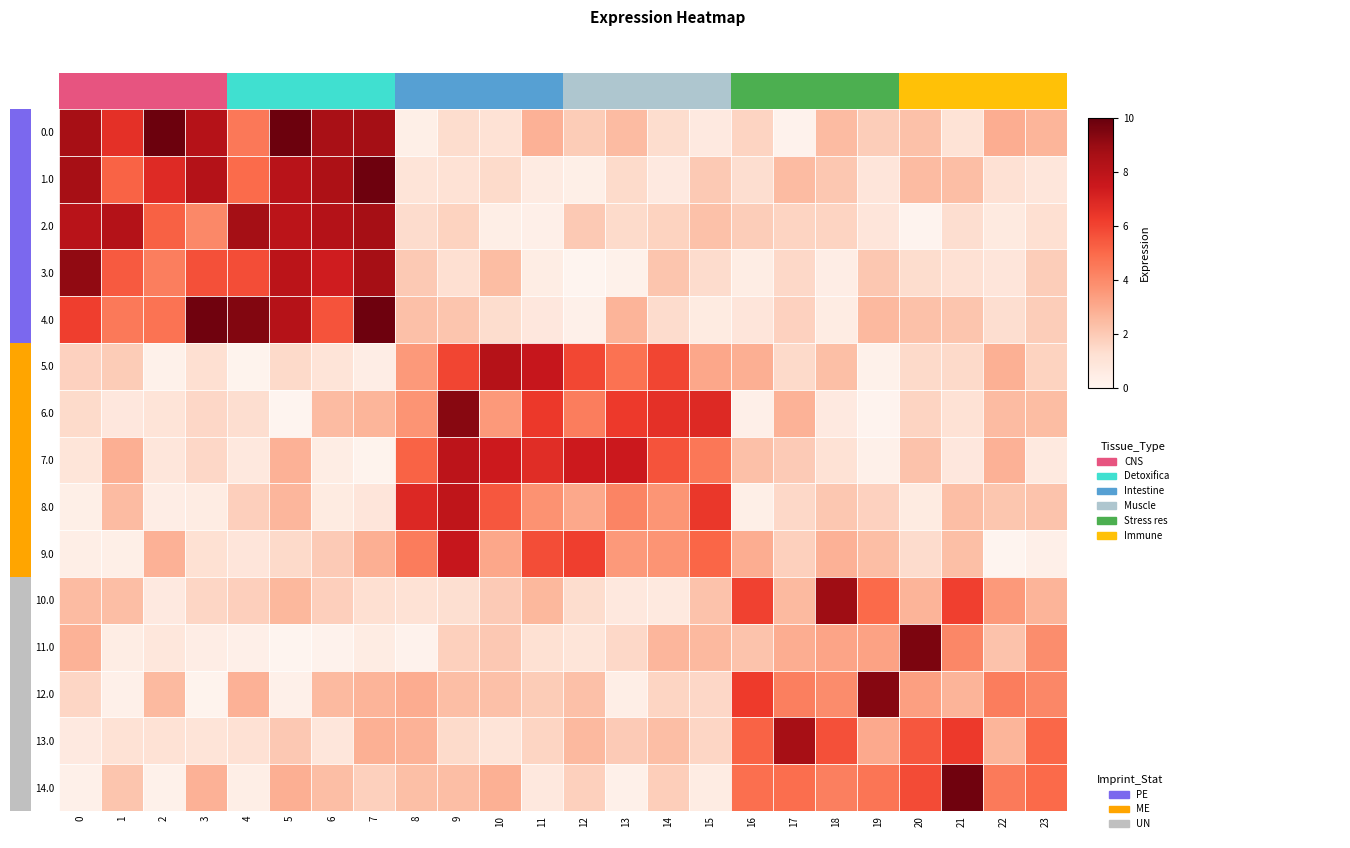

Reading left to right, transcribe all the data shown in this chart.

row_0: 0=8.6	1=6.6	2=9.9	3=8.2	4=4.6	5=9.9	6=8.6	7=8.7	8=0.4	9=1.4	10=1.1	11=2.8	12=1.9	13=2.5	14=1.3	15=0.7	16=1.7	17=0.2	18=2.5	19=1.9	20=2.3	21=1.1	22=2.9	23=2.7
row_1: 0=8.7	1=5.2	2=6.8	3=8.2	4=4.9	5=8.1	6=8.5	7=9.8	8=1.0	9=1.1	10=1.4	11=0.6	12=0.4	13=1.4	14=0.7	15=2.0	16=1.3	17=2.5	18=2.1	19=0.9	20=2.5	21=2.4	22=1.2	23=0.9
row_2: 0=8.1	1=8.2	2=5.2	3=4.0	4=8.7	5=8.0	6=8.2	7=8.7	8=1.4	9=1.7	10=0.4	11=0.3	12=2.0	13=1.4	14=1.7	15=2.3	16=1.9	17=1.7	18=1.7	19=0.9	20=0.1	21=1.3	22=0.6	23=1.2
row_3: 0=9.1	1=5.4	2=4.3	3=5.7	4=5.8	5=8.0	6=7.3	7=8.7	8=2.0	9=1.2	10=2.4	11=0.5	12=0.1	13=0.3	14=2.2	15=1.4	16=0.5	17=1.5	18=0.5	19=2.1	20=1.3	21=1.1	22=0.9	23=1.9
row_4: 0=6.2	1=4.5	2=4.7	3=9.8	4=9.5	5=8.2	6=5.6	7=9.8	8=2.3	9=2.2	10=1.3	11=0.8	12=0.3	13=2.7	14=1.4	15=0.6	16=0.9	17=1.7	18=0.5	19=2.6	20=2.3	21=2.2	22=1.3	23=1.9
row_5: 0=1.8	1=1.9	2=0.3	3=1.2	4=0.1	5=1.5	6=1.0	7=0.4	8=3.5	9=5.9	10=8.2	11=7.6	12=5.9	13=4.7	14=6.0	15=3.1	16=2.9	17=1.4	18=2.3	19=0.2	20=1.5	21=1.5	22=2.8	23=1.7
row_6: 0=1.4	1=0.8	2=1.0	3=1.6	4=1.3	5=0.1	6=2.5	7=2.7	8=3.7	9=9.3	10=3.5	11=6.4	12=4.4	13=6.3	14=6.6	15=6.8	16=0.3	17=2.7	18=0.7	19=0.1	20=1.7	21=1.1	22=2.5	23=2.4
row_7: 0=1.0	1=2.9	2=0.9	3=1.5	4=0.8	5=2.8	6=0.5	7=0.1	8=5.2	9=8.0	10=7.5	11=6.7	12=7.5	13=7.5	14=5.6	15=4.6	16=2.3	17=2.0	18=1.1	19=0.3	20=2.2	21=0.8	22=2.8	23=0.7
row_8: 0=0.4	1=2.5	2=0.5	3=0.5	4=1.8	5=2.6	6=0.6	7=0.9	8=6.9	9=7.9	10=5.5	11=3.7	12=3.1	13=4.1	14=3.7	15=6.4	16=0.4	17=1.5	18=2.1	19=1.7	20=0.6	21=2.4	22=2.1	23=2.2
row_9: 0=0.4	1=0.4	2=2.8	3=1.2	4=0.9	5=1.5	6=2.0	7=2.9	8=4.4	9=7.6	10=3.1	11=5.8	12=6.2	13=3.5	14=3.7	15=5.1	16=2.9	17=1.8	18=2.8	19=2.4	20=1.4	21=2.4	22=0.1	23=0.3
row_10: 0=2.5	1=2.4	2=0.7	3=1.6	4=1.8	5=2.6	6=1.8	7=1.2	8=1.1	9=1.3	10=2.0	11=2.6	12=1.4	13=0.7	14=0.7	15=2.2	16=6.1	17=2.5	18=8.8	19=5.0	20=2.7	21=6.1	22=3.6	23=2.7
row_11: 0=2.8	1=0.5	2=0.9	3=0.5	4=0.3	5=0.1	6=0.2	7=0.5	8=0.2	9=1.8	10=2.0	11=1.2	12=1.0	13=1.5	14=2.6	15=2.6	16=2.2	17=2.9	18=3.2	19=3.2	20=9.5	21=4.1	22=2.2	23=3.9
row_12: 0=1.6	1=0.3	2=2.5	3=0.2	4=2.8	5=0.3	6=2.5	7=2.7	8=2.9	9=2.4	10=2.3	11=1.9	12=2.3	13=0.4	14=1.6	15=1.5	16=6.3	17=4.3	18=3.9	19=9.3	20=3.3	21=2.7	22=4.4	23=4.1
row_13: 0=0.7	1=1.1	2=1.1	3=1.0	4=1.1	5=2.1	6=0.9	7=2.8	8=2.7	9=1.4	10=1.0	11=1.6	12=2.5	13=2.0	14=2.4	15=1.6	16=5.2	17=8.7	18=5.7	19=3.0	20=5.5	21=6.3	22=2.7	23=5.1
row_14: 0=0.3	1=2.2	2=0.3	3=2.8	4=0.4	5=2.9	6=2.4	7=1.8	8=2.3	9=2.4	10=2.8	11=0.8	12=1.8	13=0.3	14=1.8	15=0.5	16=4.8	17=4.9	18=4.3	19=4.6	20=5.8	21=9.8	22=4.5	23=5.0